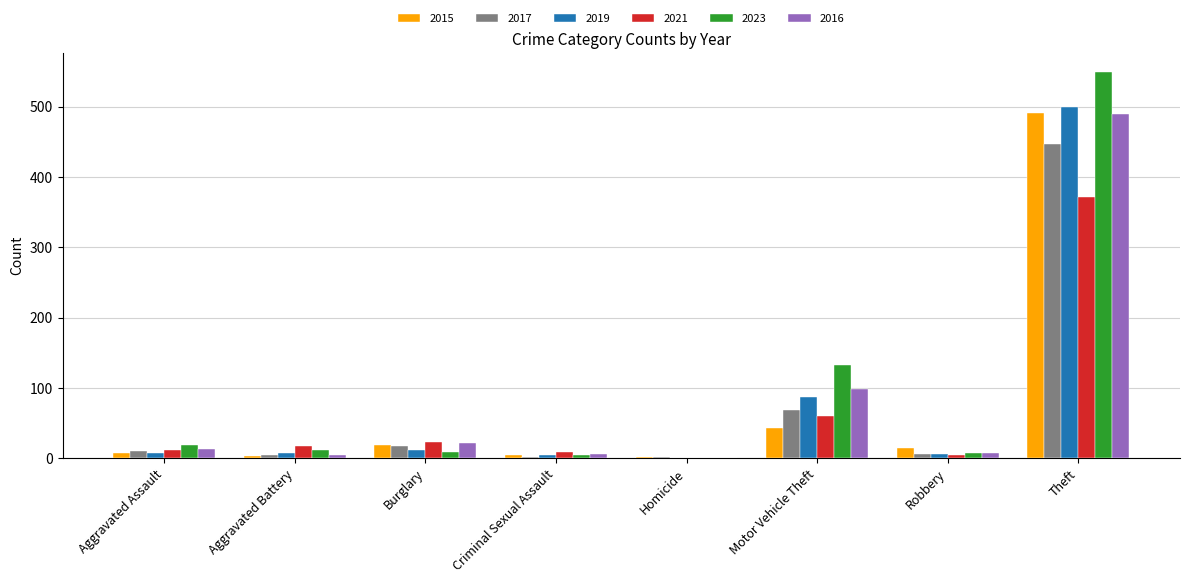

At which category is the sum across all series the highest?

Theft